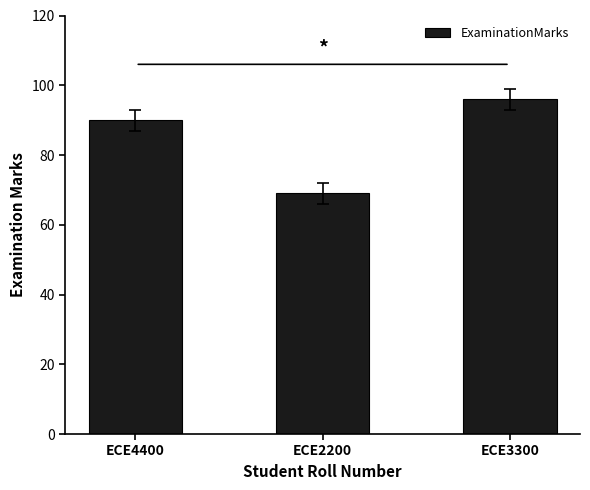

The chart shows a value of 90 at ECE4400. True or false?

True